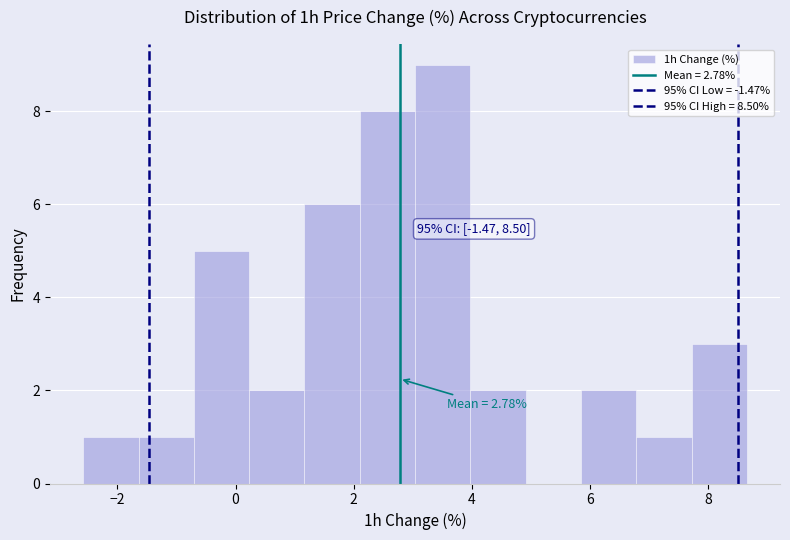

Over which range of the x-axis is the bar tallest?

3.0 to 4.0